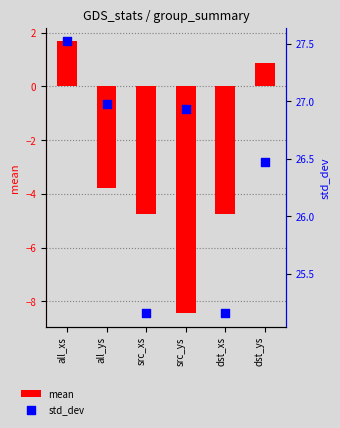

Is the value of std_dev at all_xs greater than the value of mean at src_ys?

Yes